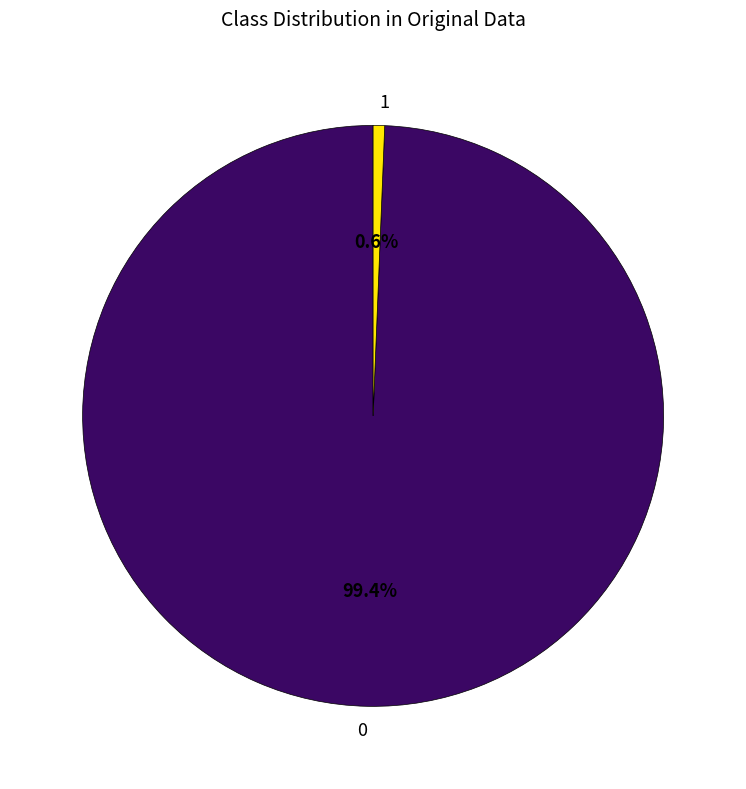

Is there any slice that represents more than half of the pie?

Yes